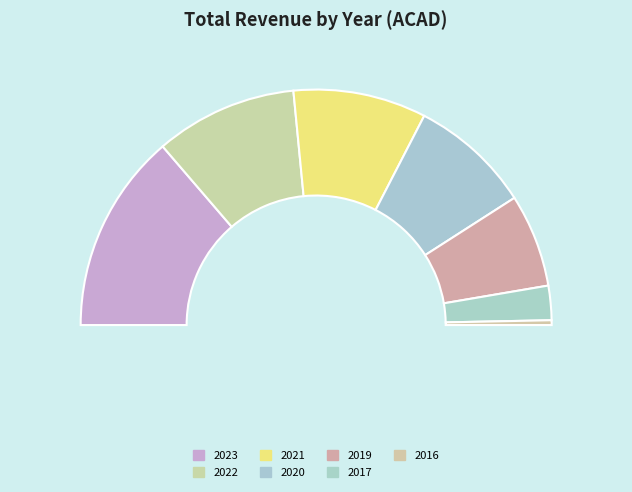

What is the change in value from 2022 to 2016?

-499904000